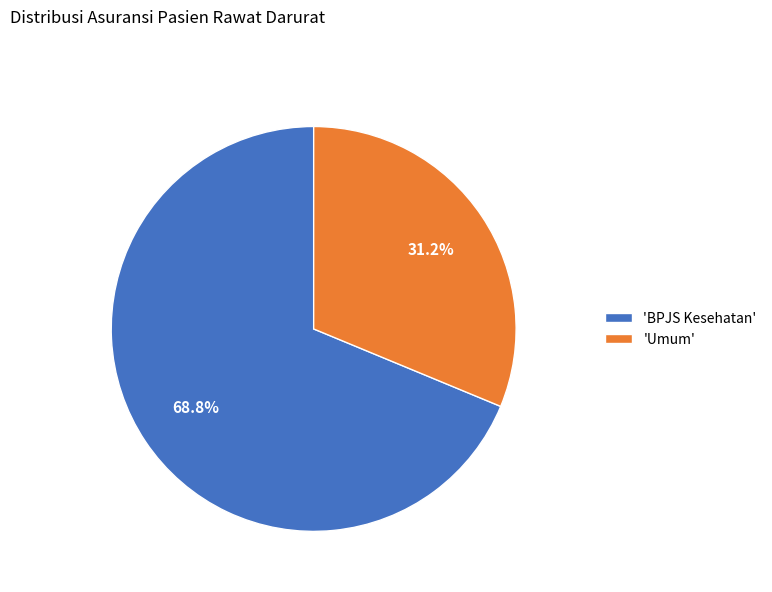

Between 'Umum' and 'BPJS Kesehatan', which is larger?

'BPJS Kesehatan'